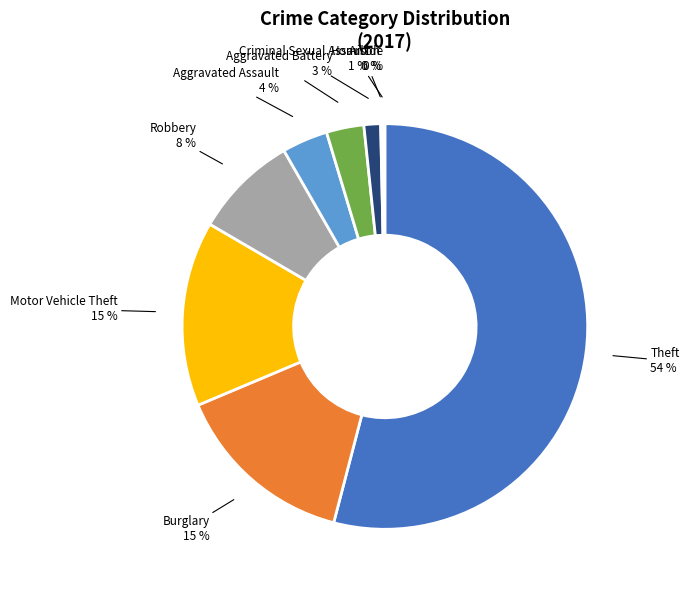

Is it true that Motor Vehicle Theft is 25% of the pie?

False